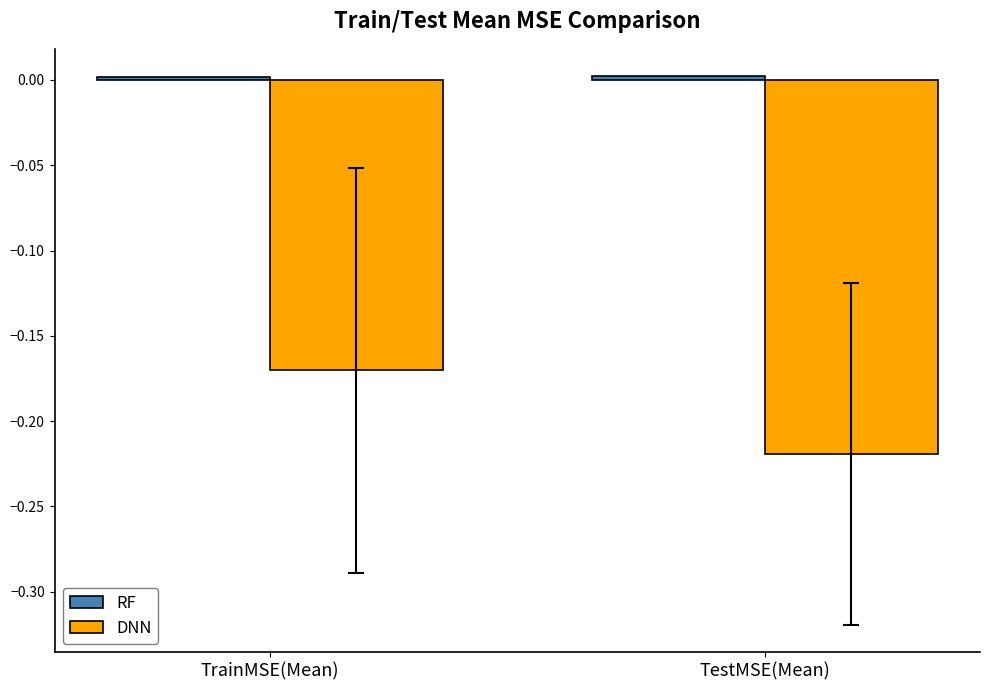

Rank the categories by DNN value from highest to lowest.

TrainMSE(Mean), TestMSE(Mean)